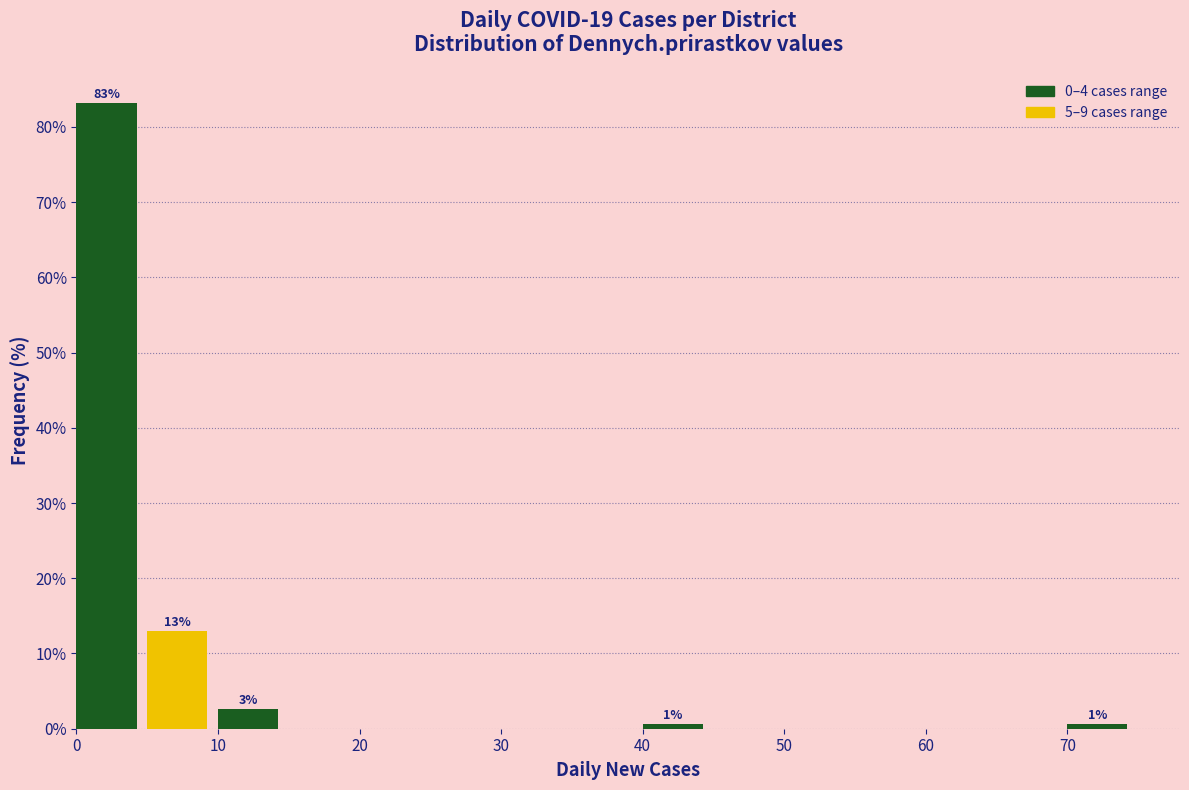

Which range on the x-axis has the tallest bar?

0 to 5